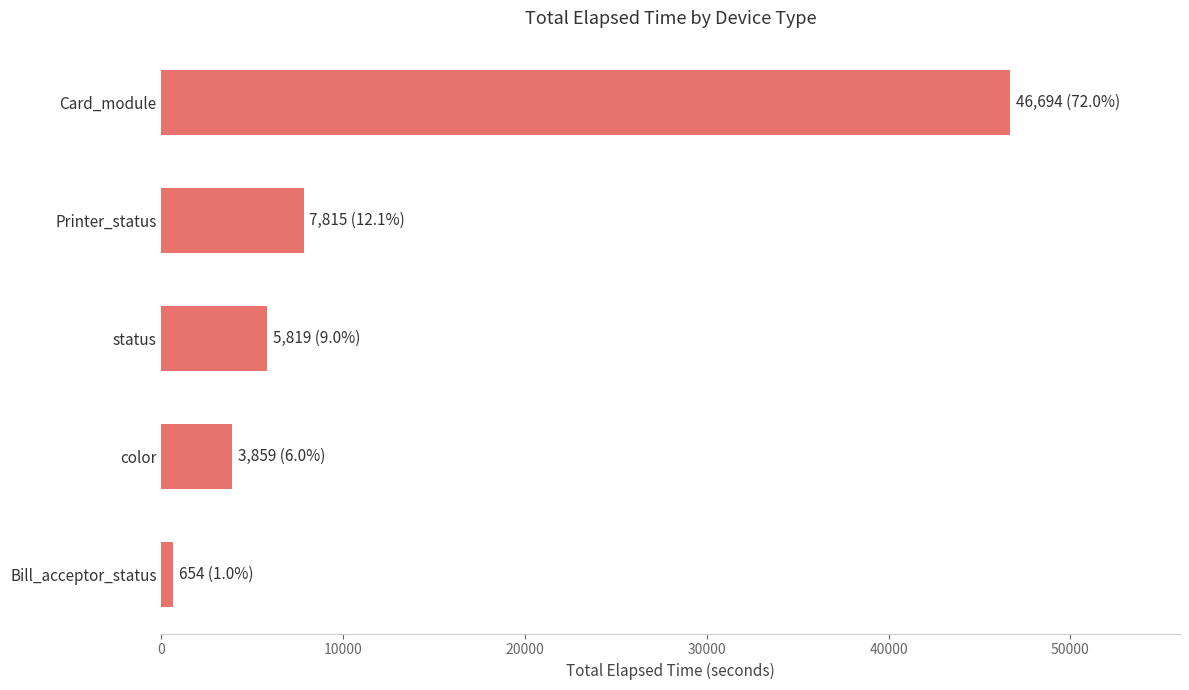

What is the maximum value shown in the chart?

46694